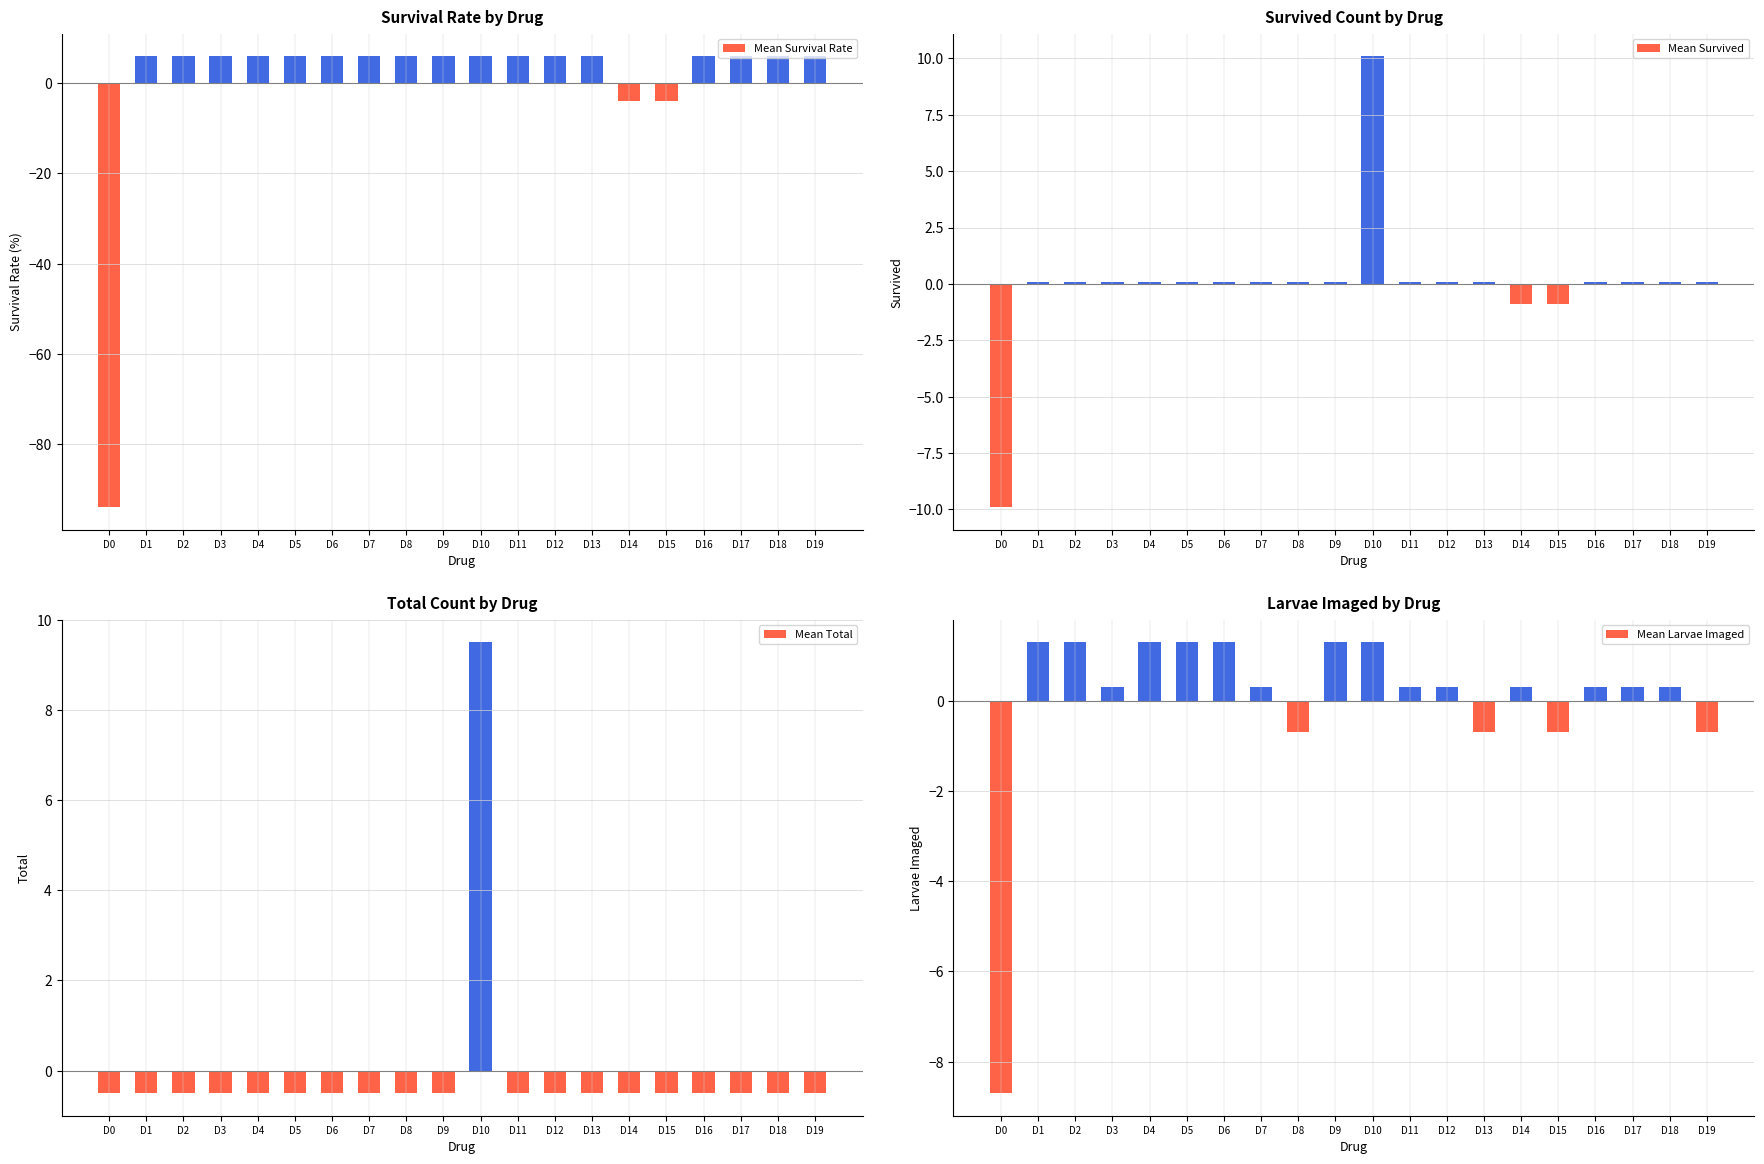

How many data points in Mean Larvae Imaged are less than 0?

5